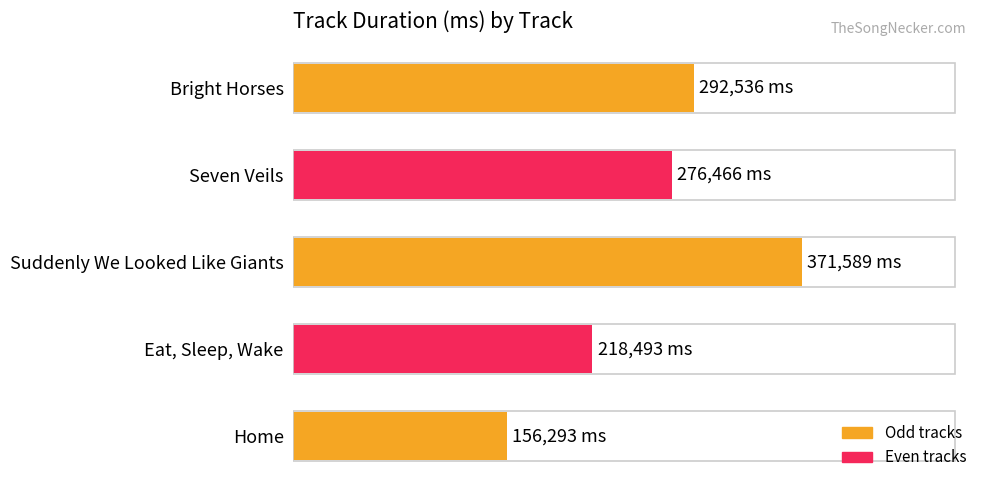

Rank the categories by value from lowest to highest.

Home, Eat, Sleep, Wake, Seven Veils, Bright Horses, Suddenly We Looked Like Giants